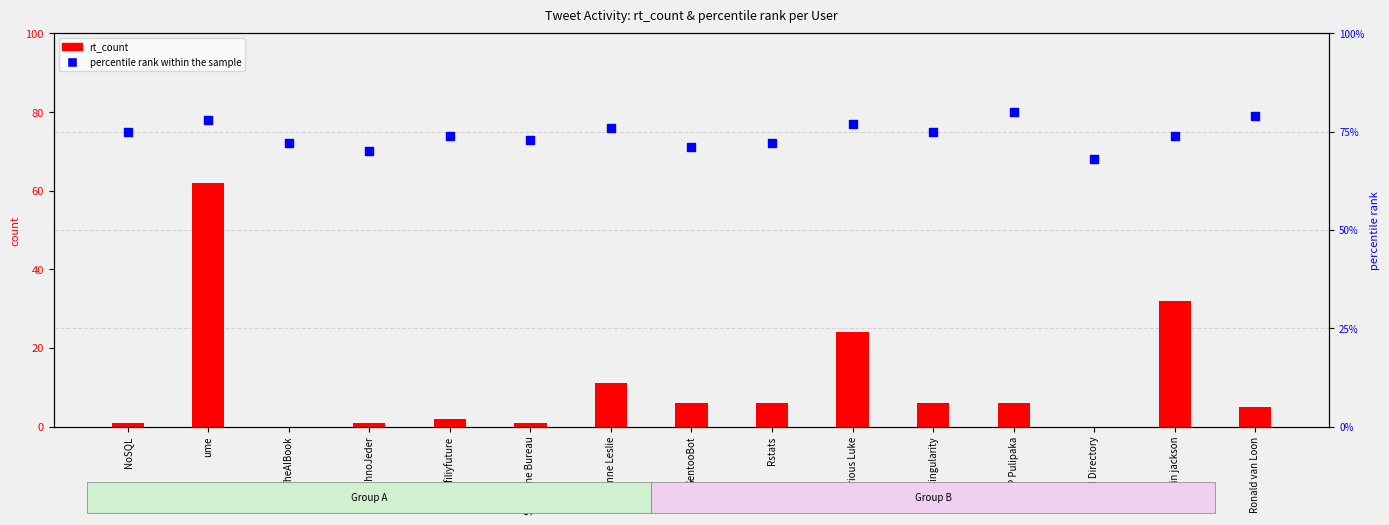

Which series has the widest spread of Y values?

rt_count